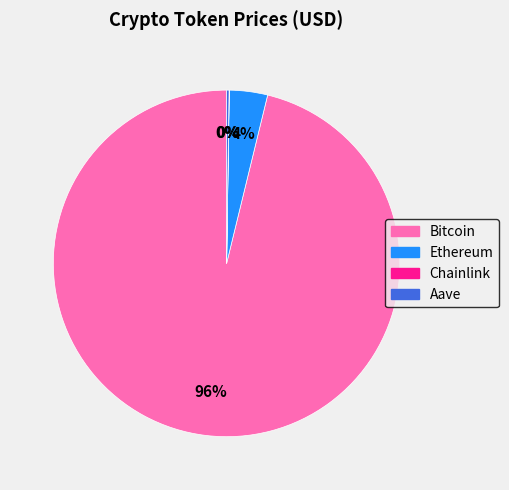

What is the largest slice in the pie chart?

Bitcoin